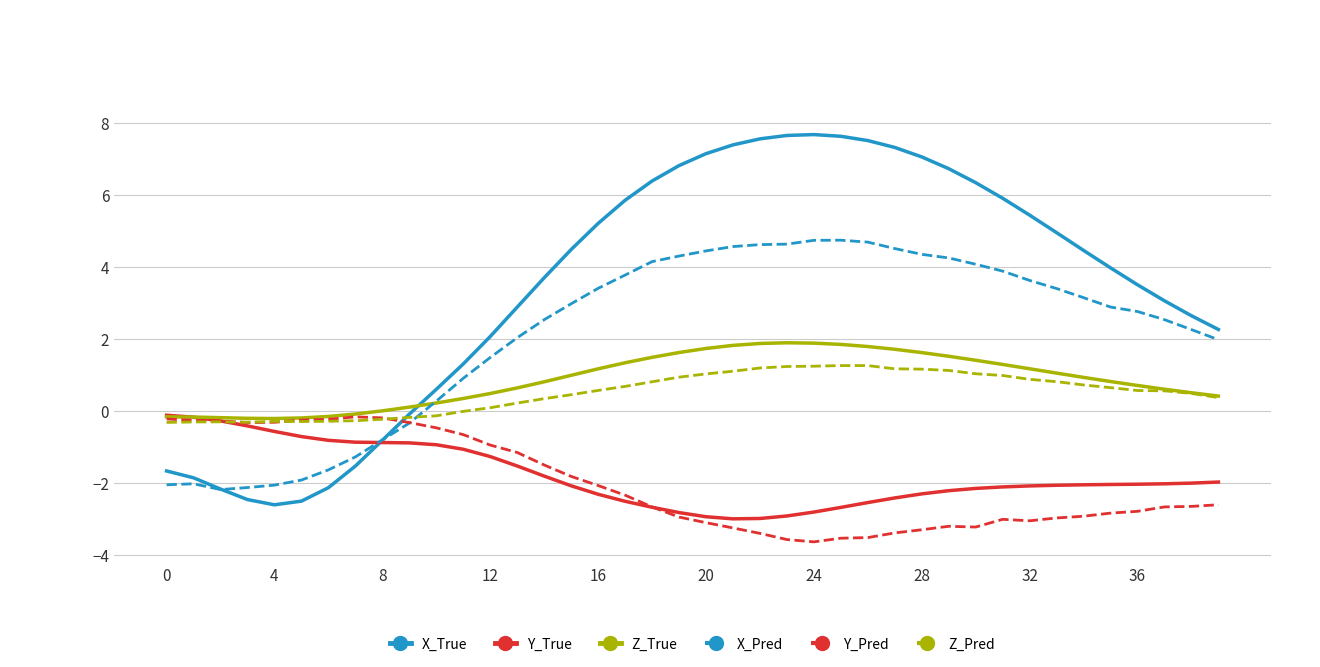

Which series has the largest total across all categories?

X_True